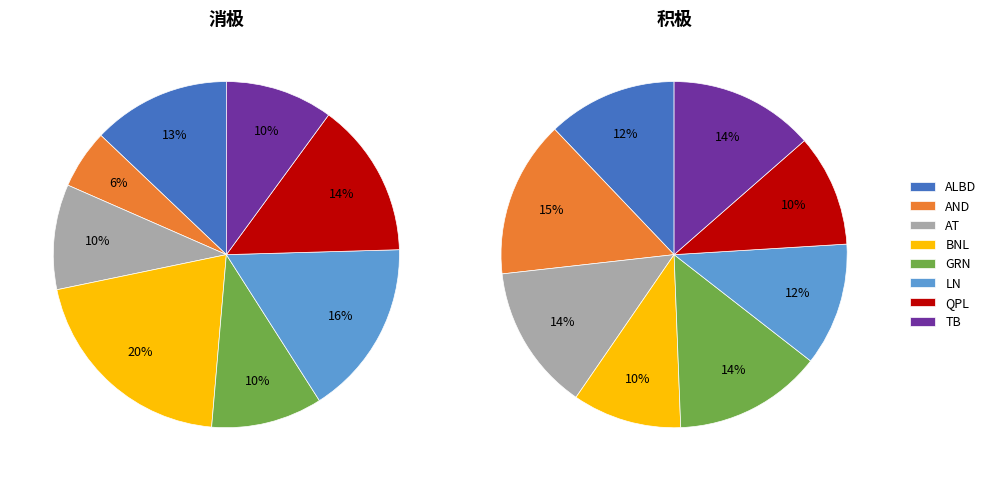

Does LN account for over 50% of the chart?

No